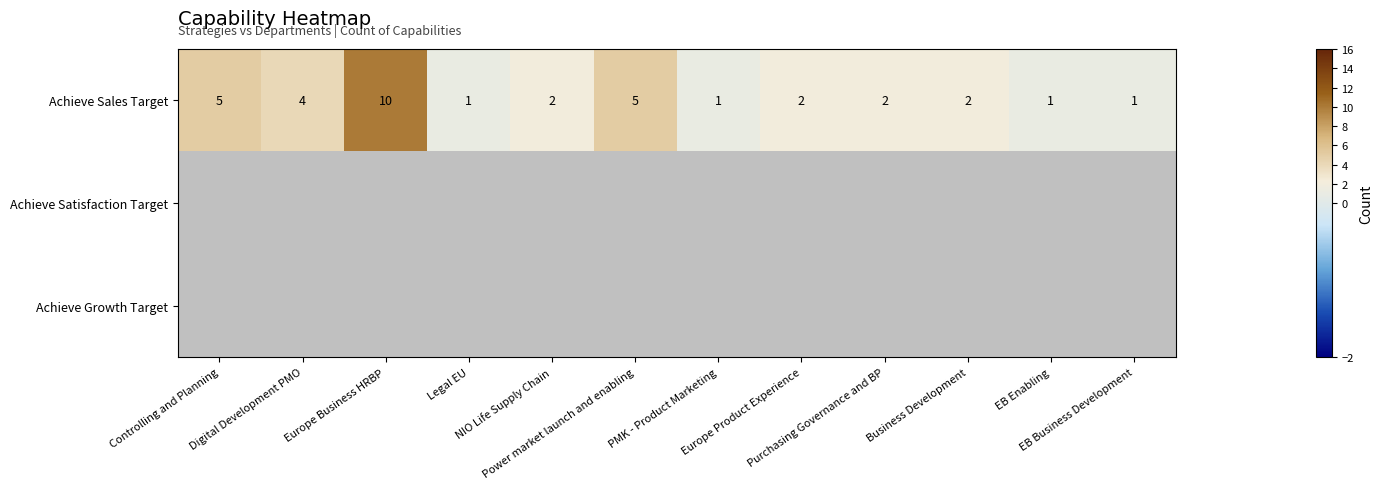

At how many categories does at least one series exceed 8?

1